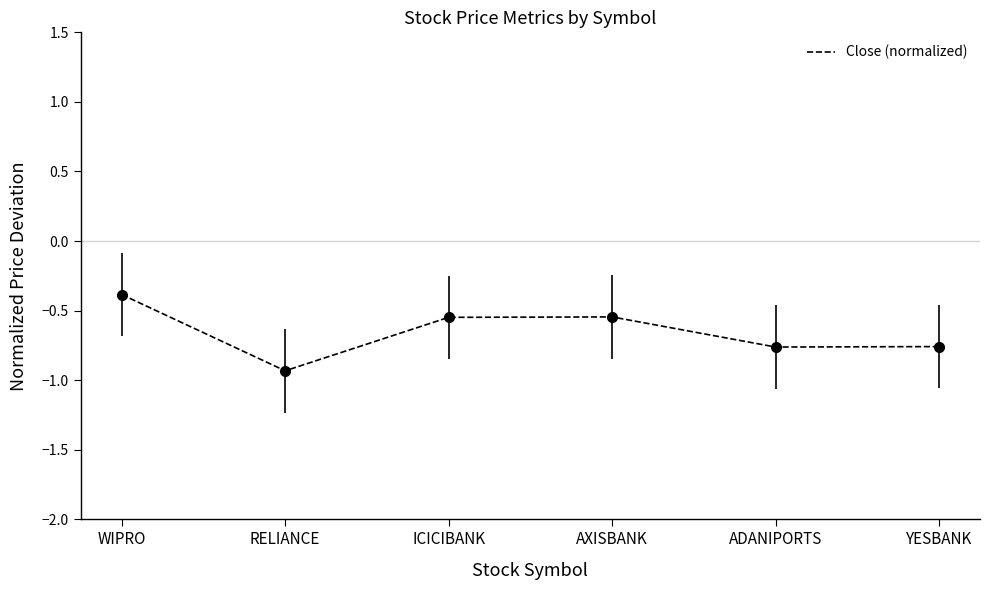

At which label is the value closest to 0?

WIPRO